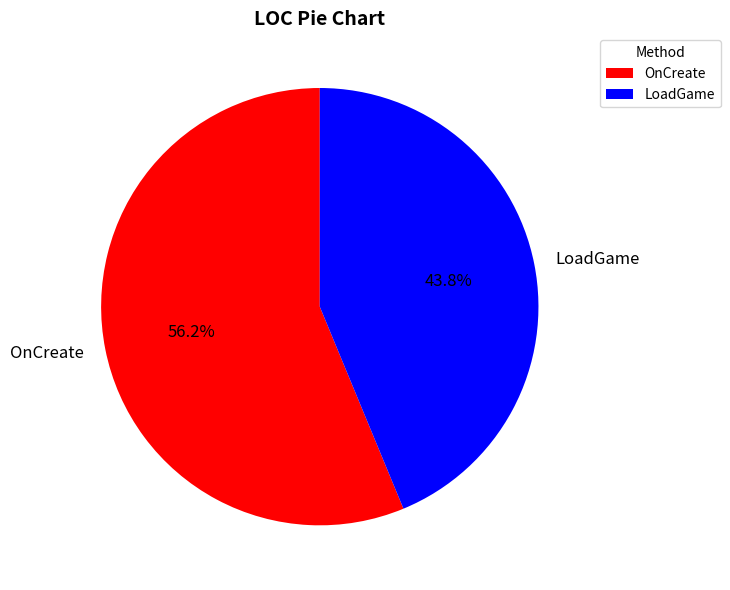

Combined, what portion of the pie is OnCreate and LoadGame?

100.0%